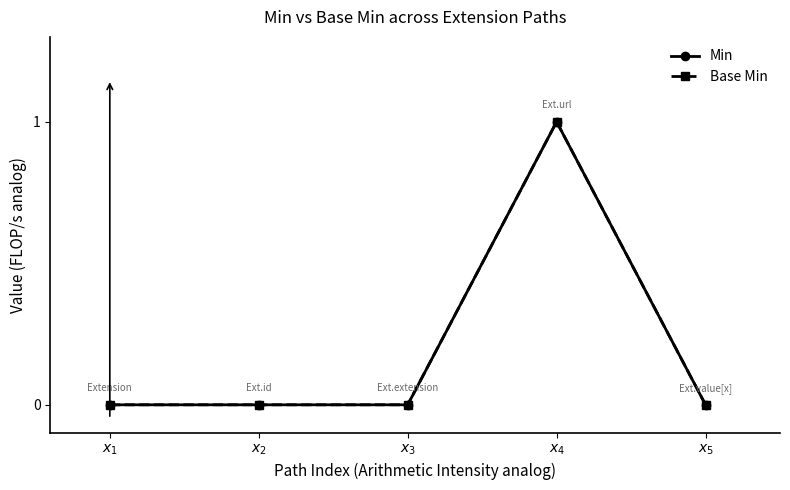

True or false: Base Min has more than 0 points higher than both neighbors.

True